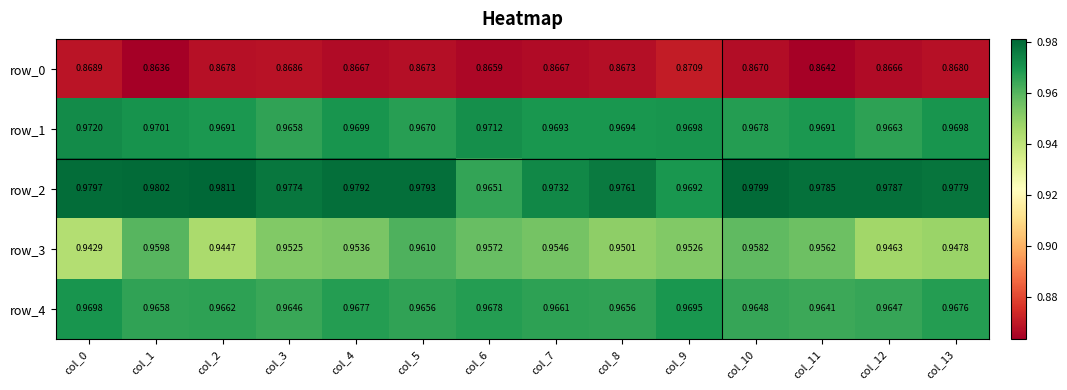

What is the difference between the highest and lowest values at col_1?

0.1